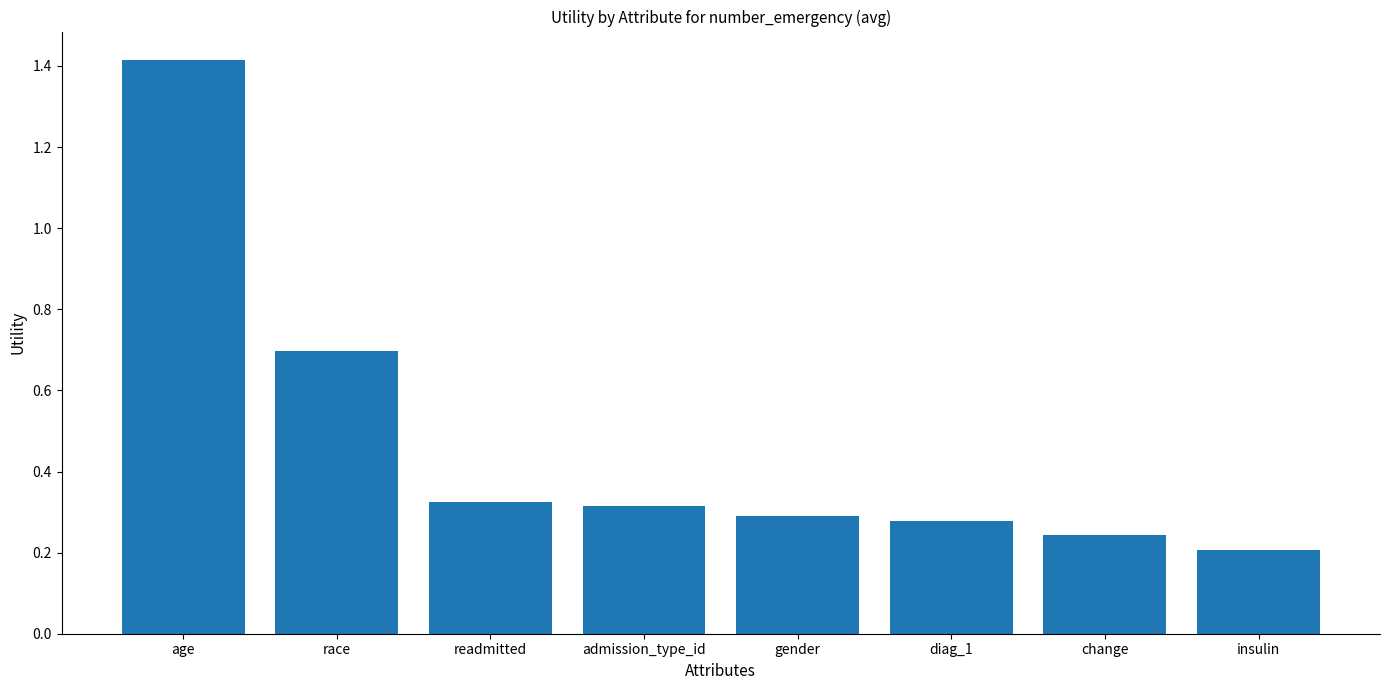

What is the label of the 8th bar from the left?

insulin